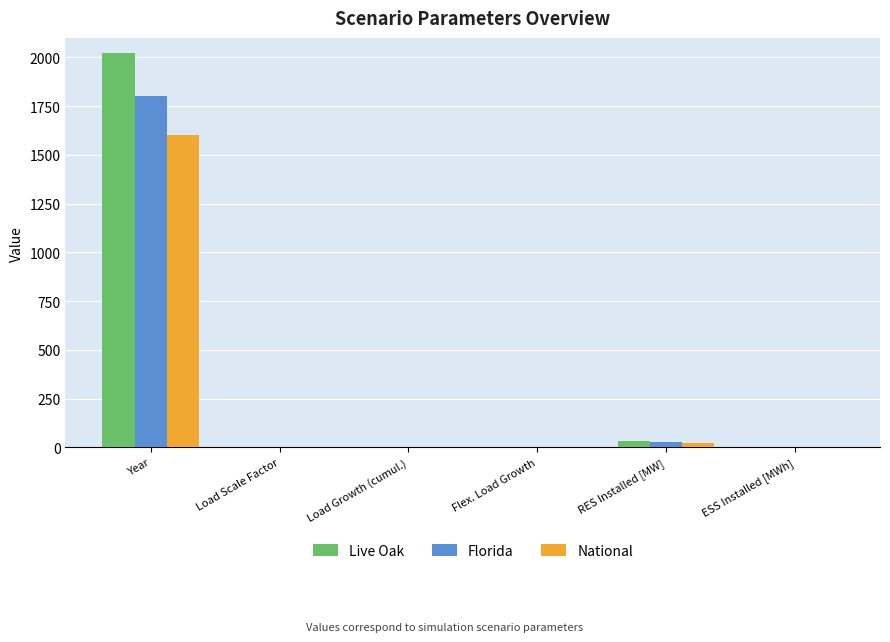

What is the sum of all Florida values?

1828.4